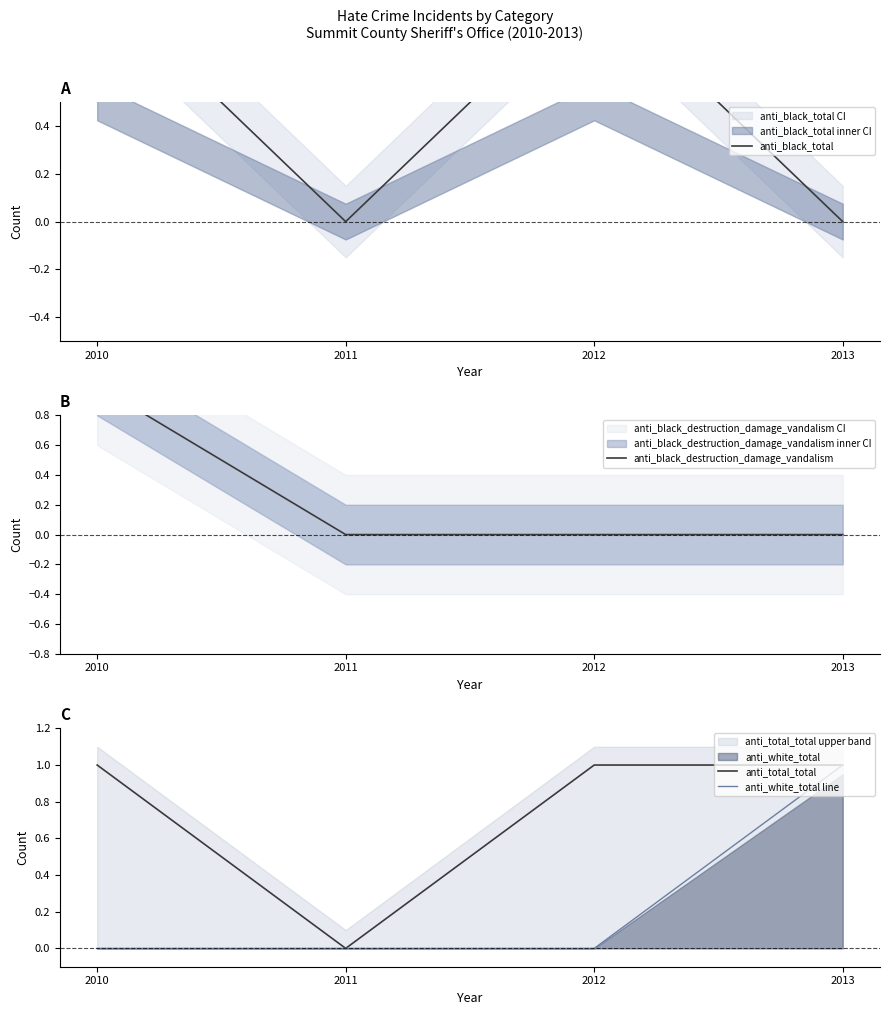

What is the approximate value of anti_total_total at 2012?

1